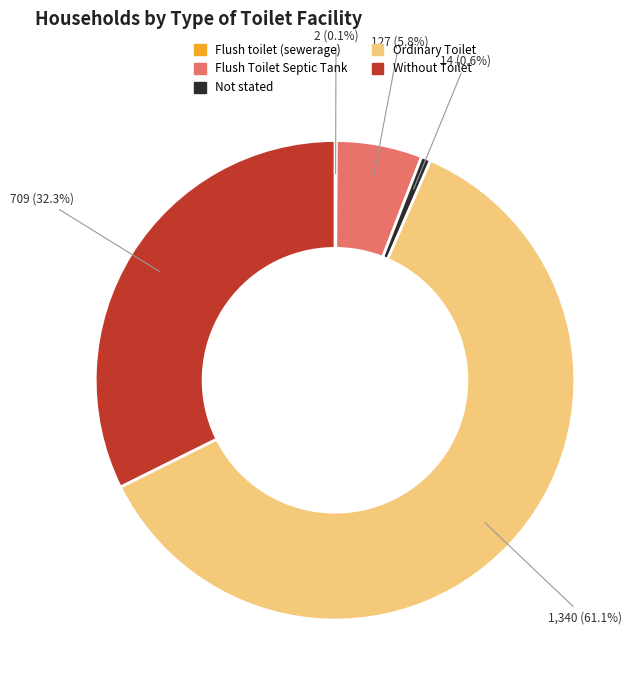

What is the ratio of the value at Without Toilet to the value at Flush Toilet Septic Tank?

5.6